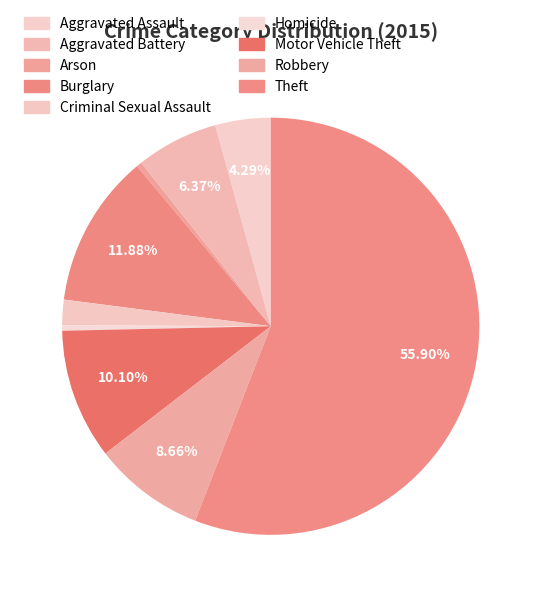

Is it true that Aggravated Assault is 4% of the pie?

True